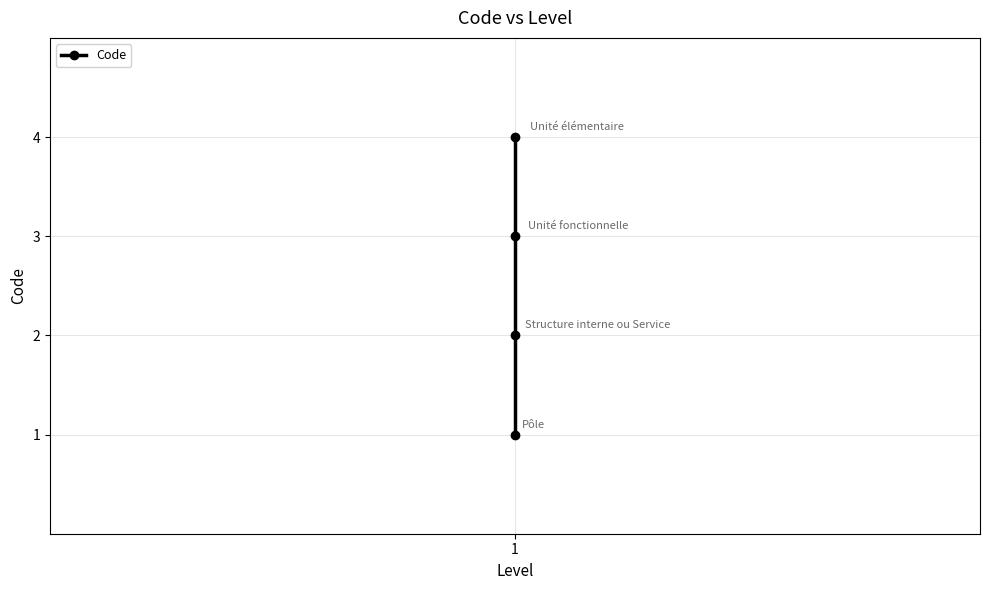

How many values are between 2 and 4?

3